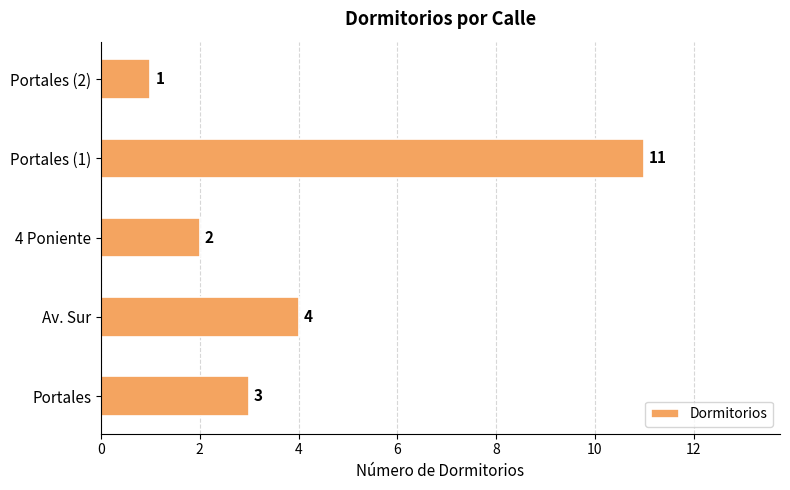

Reading bottom to top, extract all data points from this chart.

3	4	2	11	1